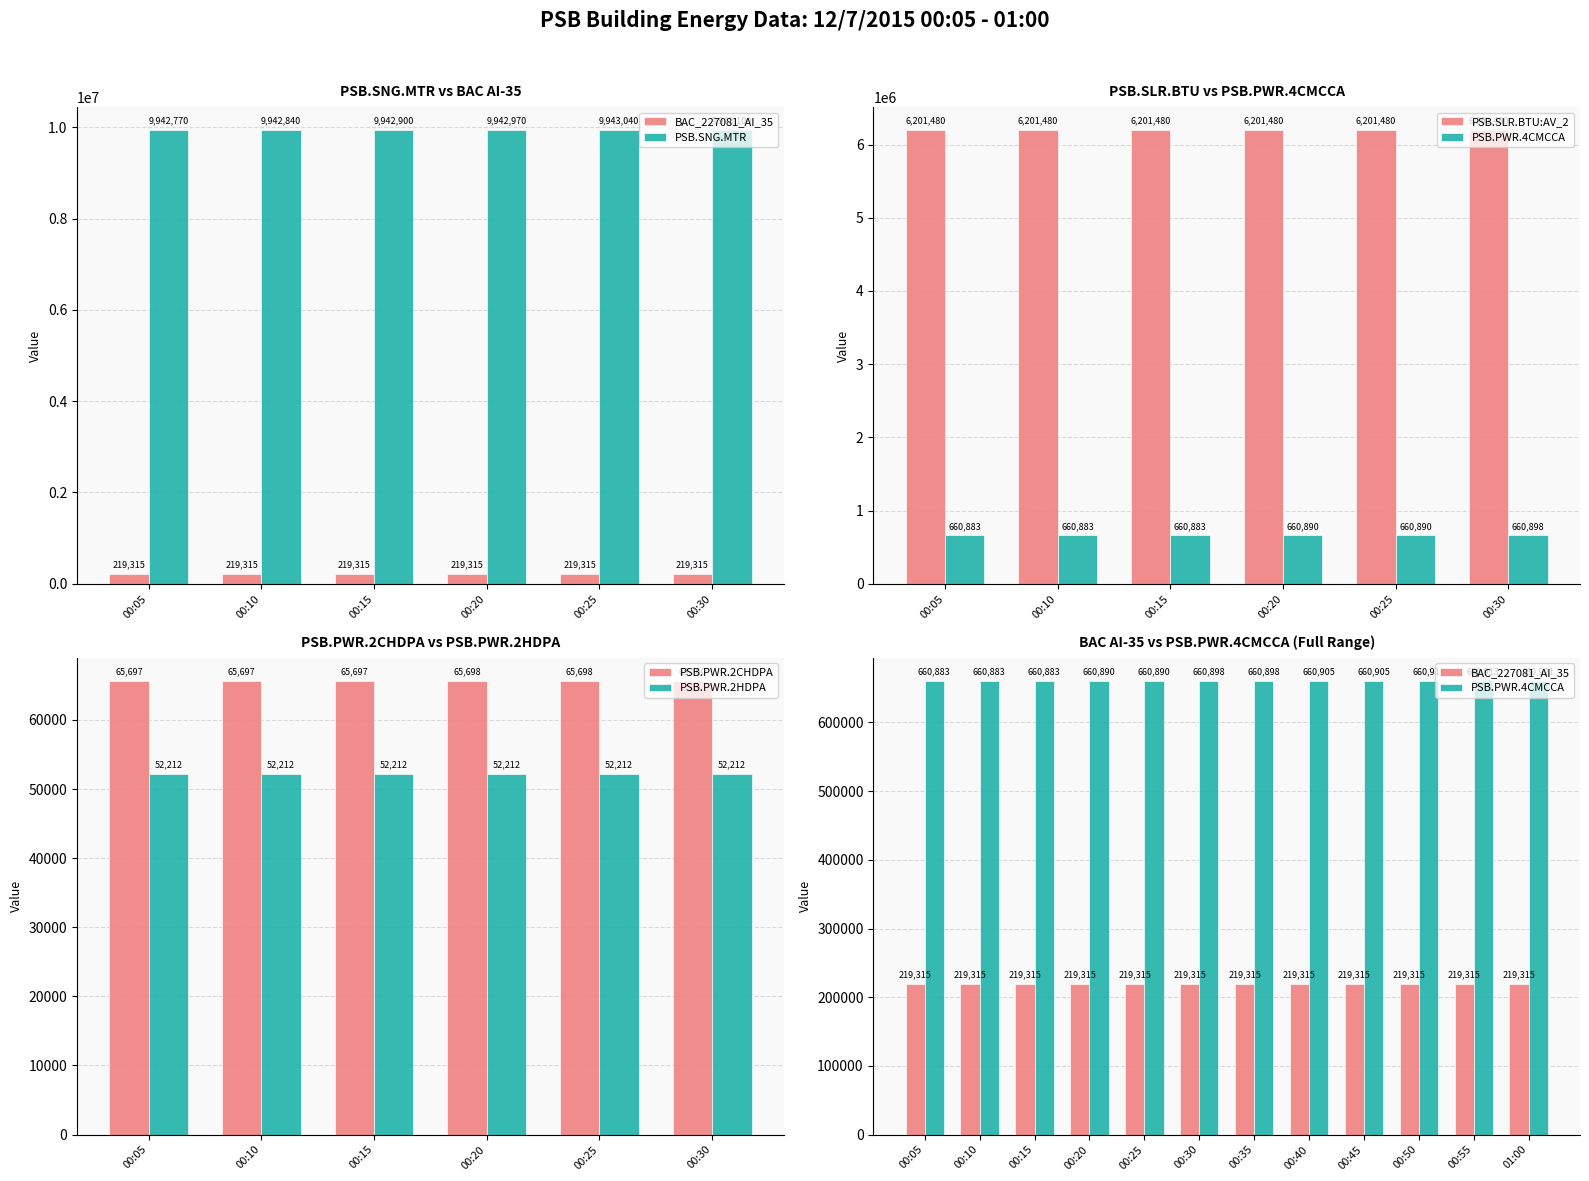

What is the value of the BAC_227081_AI_35 (Point_2) bar at the 6th from the left?

219315